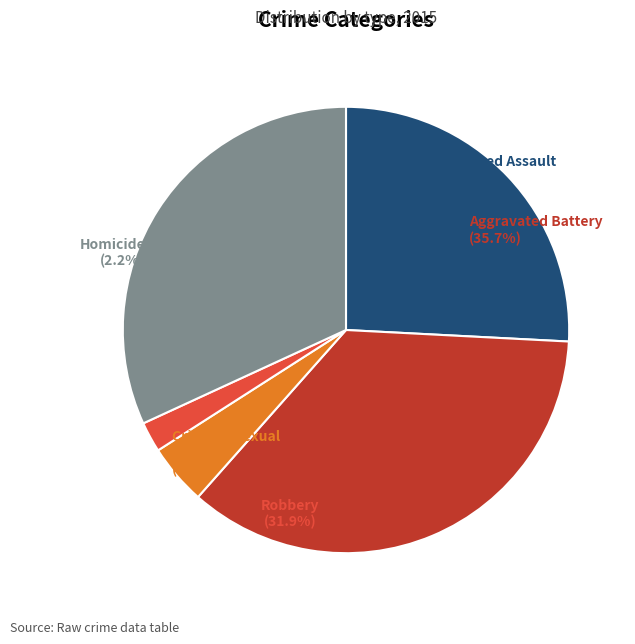

True or false: Aggravated Assault accounts for 26% of the total.

True